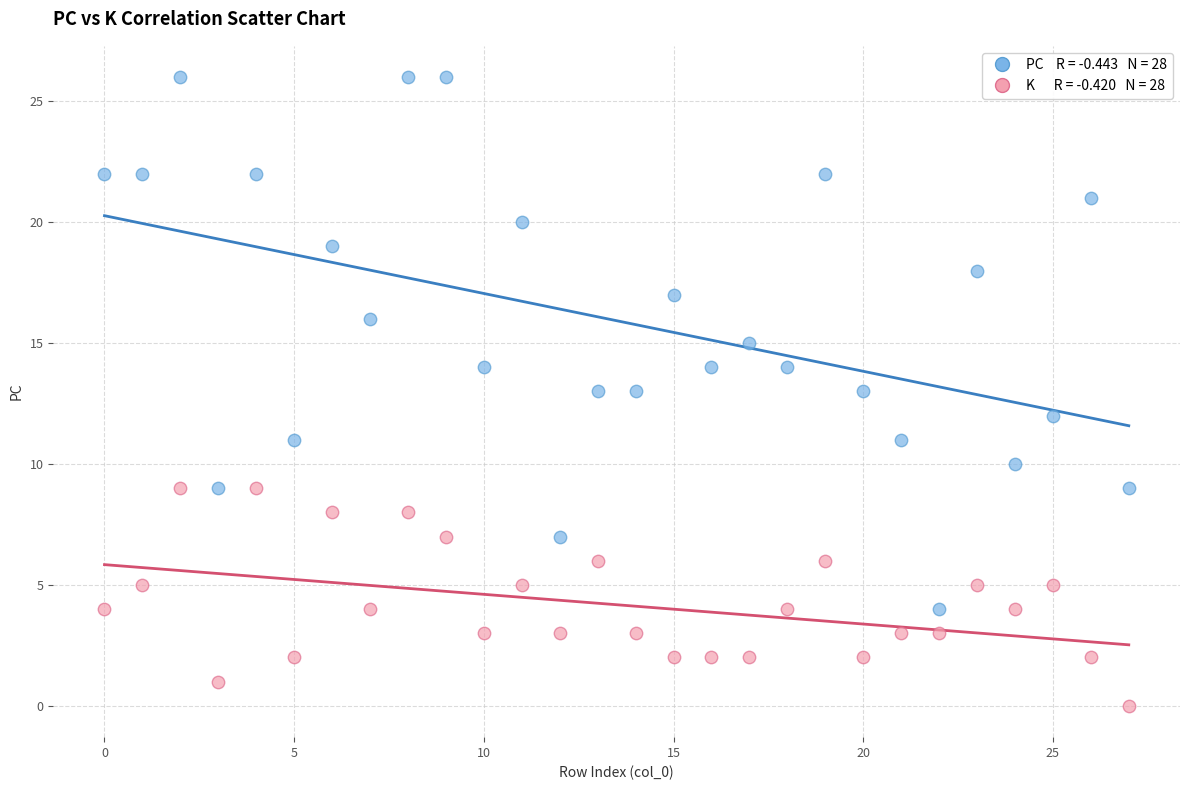

Across all data points, what is the range of Y values (max minus min)?

26